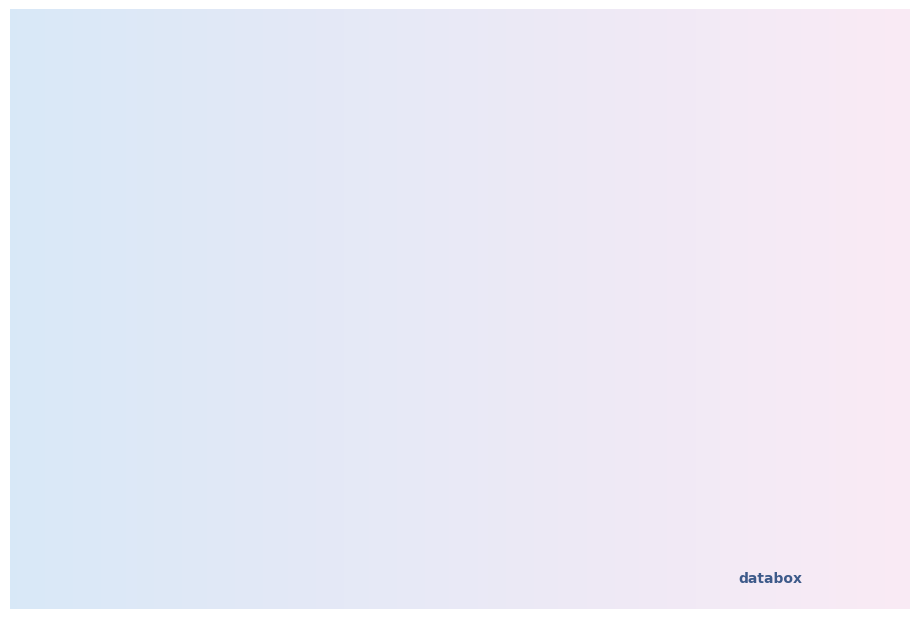

Is there a majority slice in this chart?

No